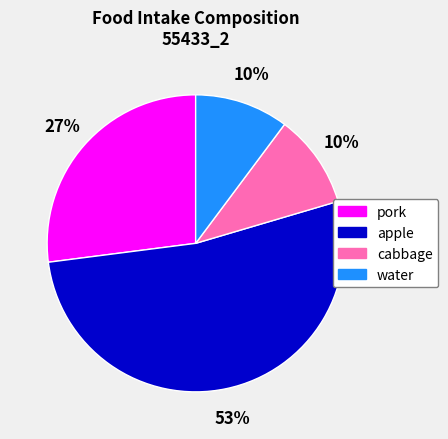

Approximately how many times larger is the value at water compared to pork?

0.4